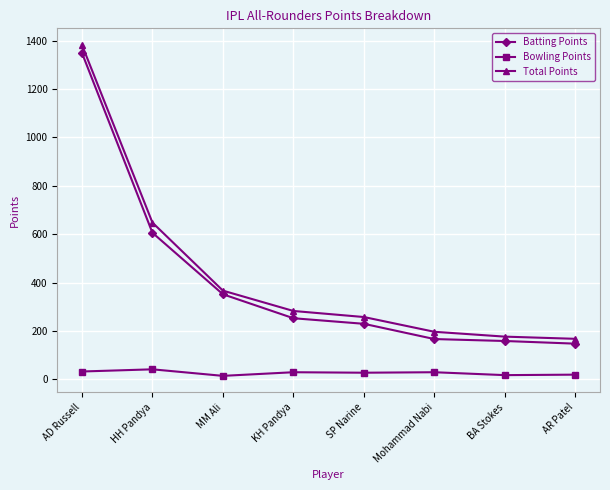

Is the value of Bowling Points at BA Stokes greater than the value of Total Points at MM Ali?

No